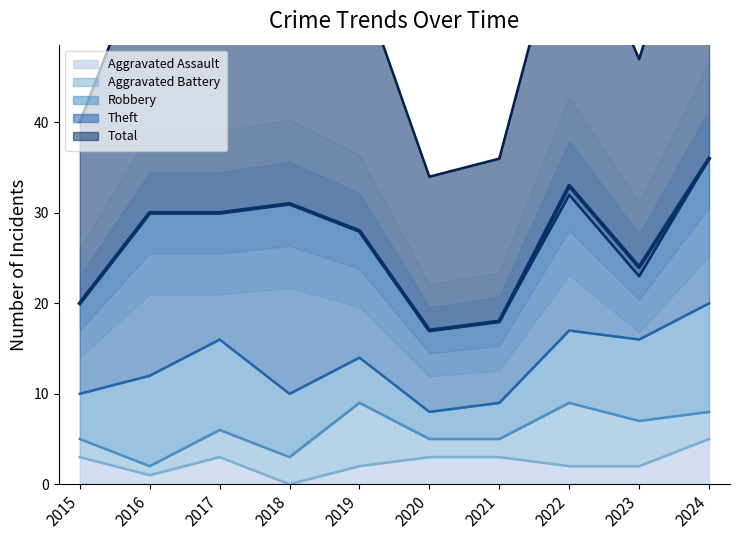

At 2019, list the series in order from largest to smallest.

Total, Theft, Aggravated Battery, Robbery, Aggravated Assault